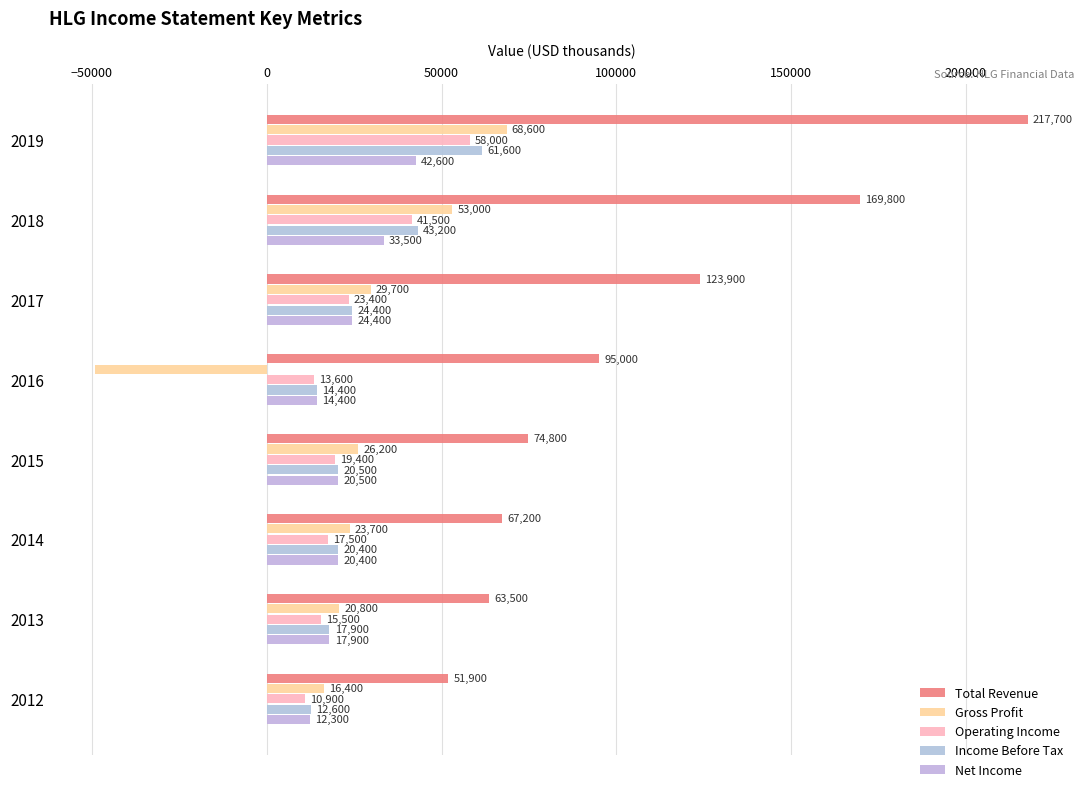

What is the minimum value shown in the chart?

-49000